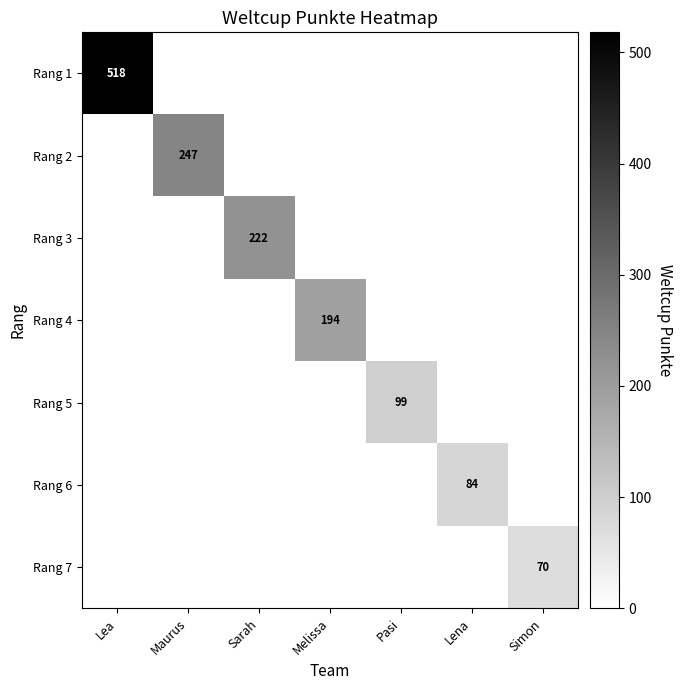

What is the maximum value shown in the chart?

518